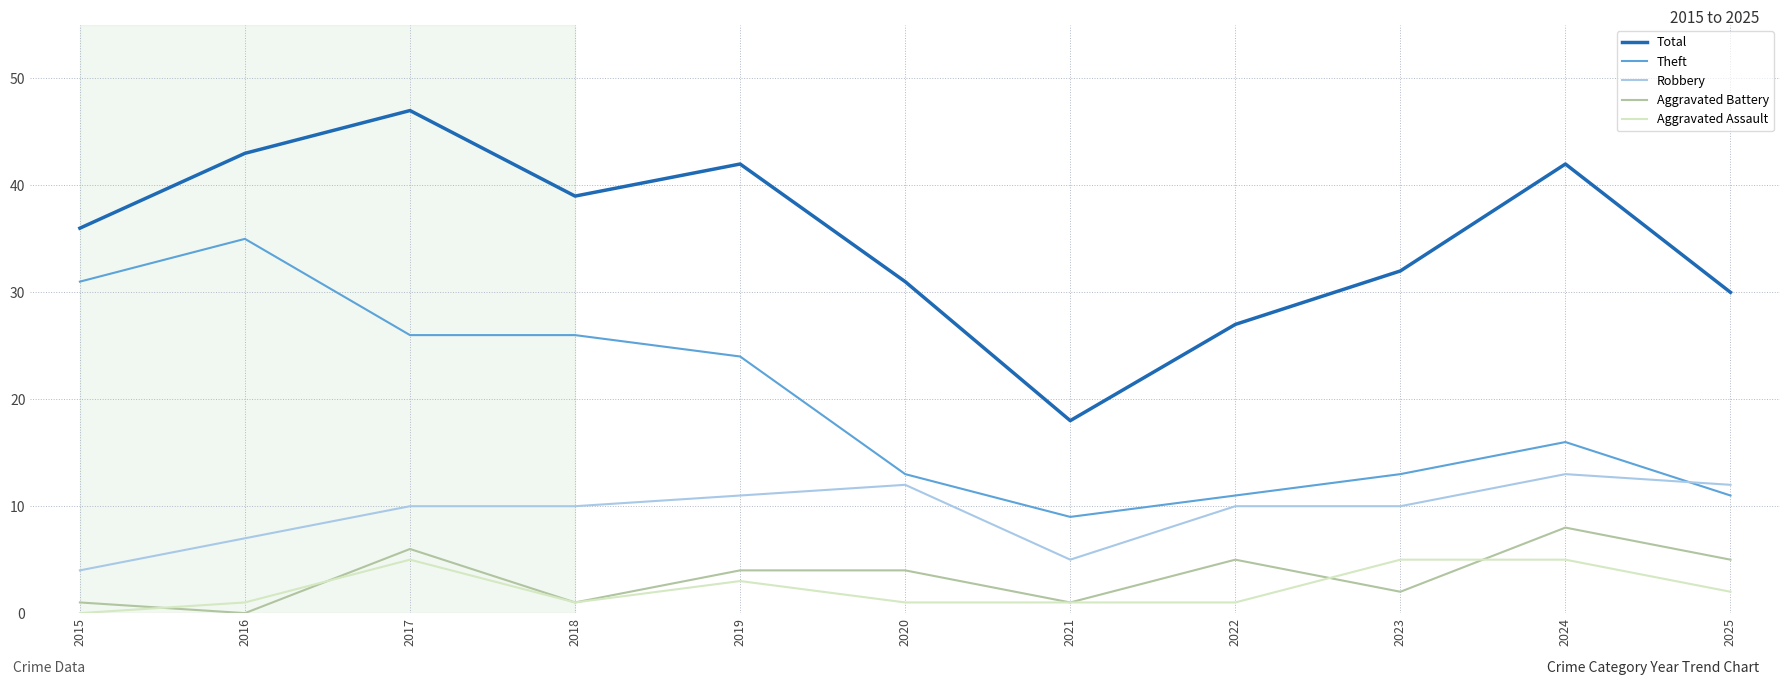

The value of Robbery at 2025 is 3. True or false?

False